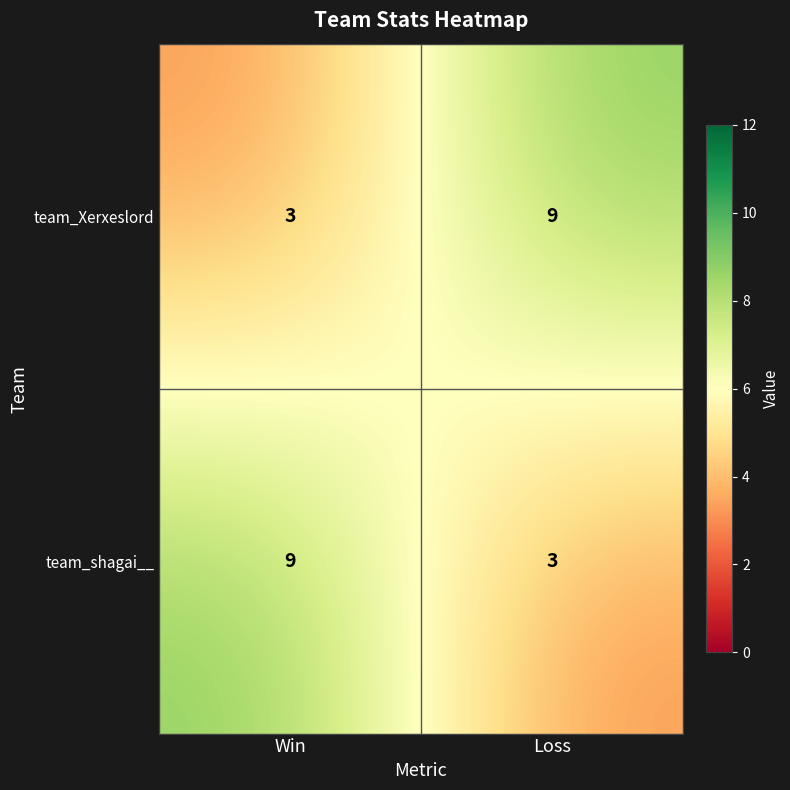

Reading right to left, transcribe all the data shown in this chart.

team_Xerxeslord: Loss=9	Win=3
team_shagai__: Loss=3	Win=9